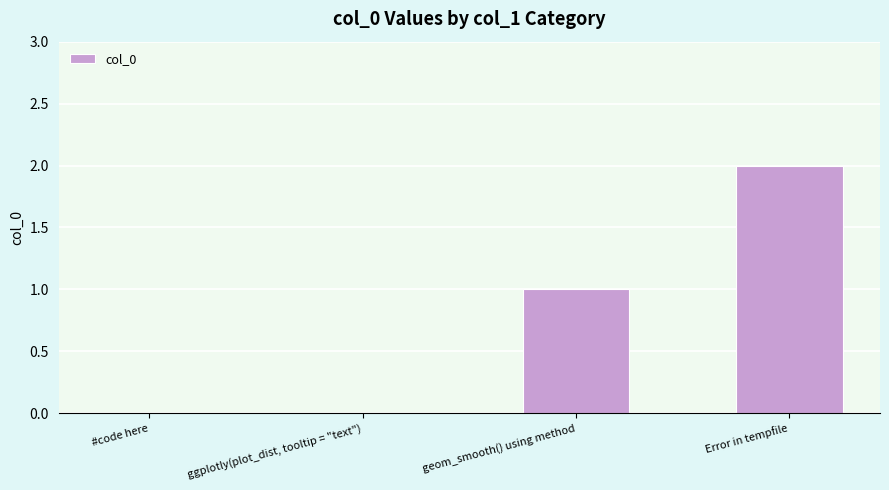

Are the bars grouped side by side (vs. stacked)?

No